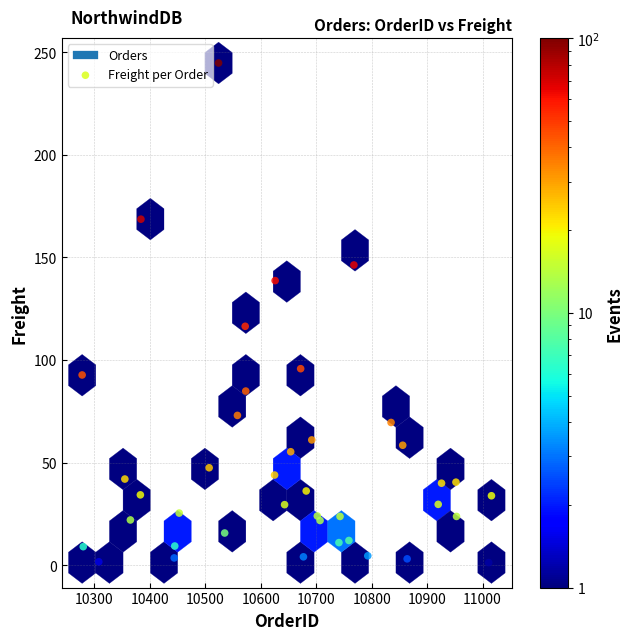

What Y value in the scatter plot is closest to 123?

116.4